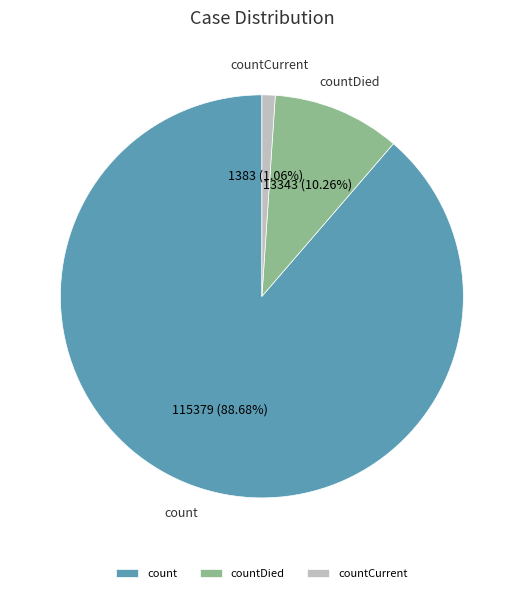

To the nearest percent, what is the average slice percentage?

33%